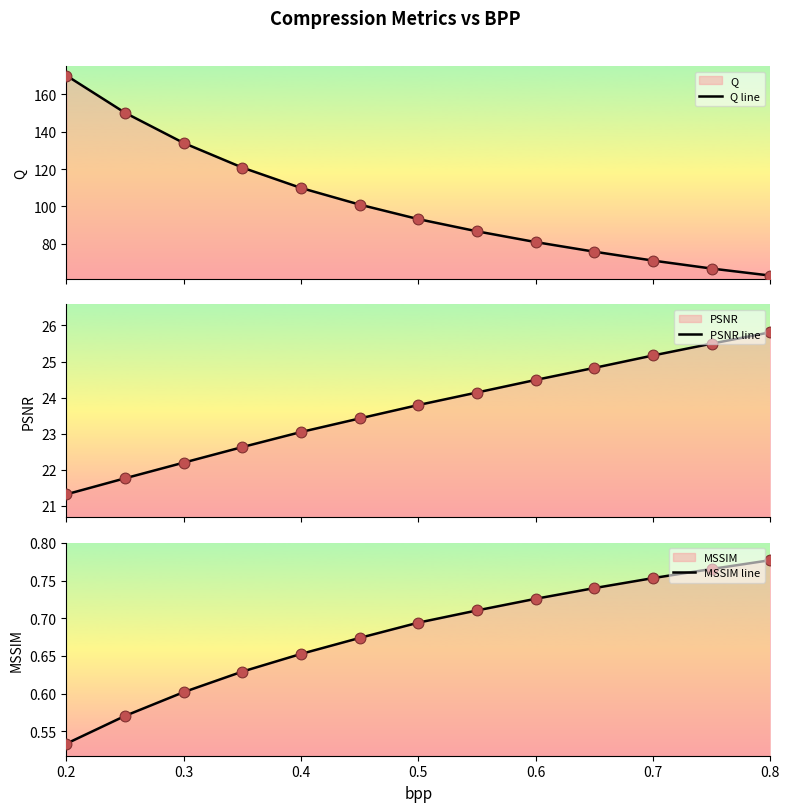

Which series contains the highest Y value?

Q line